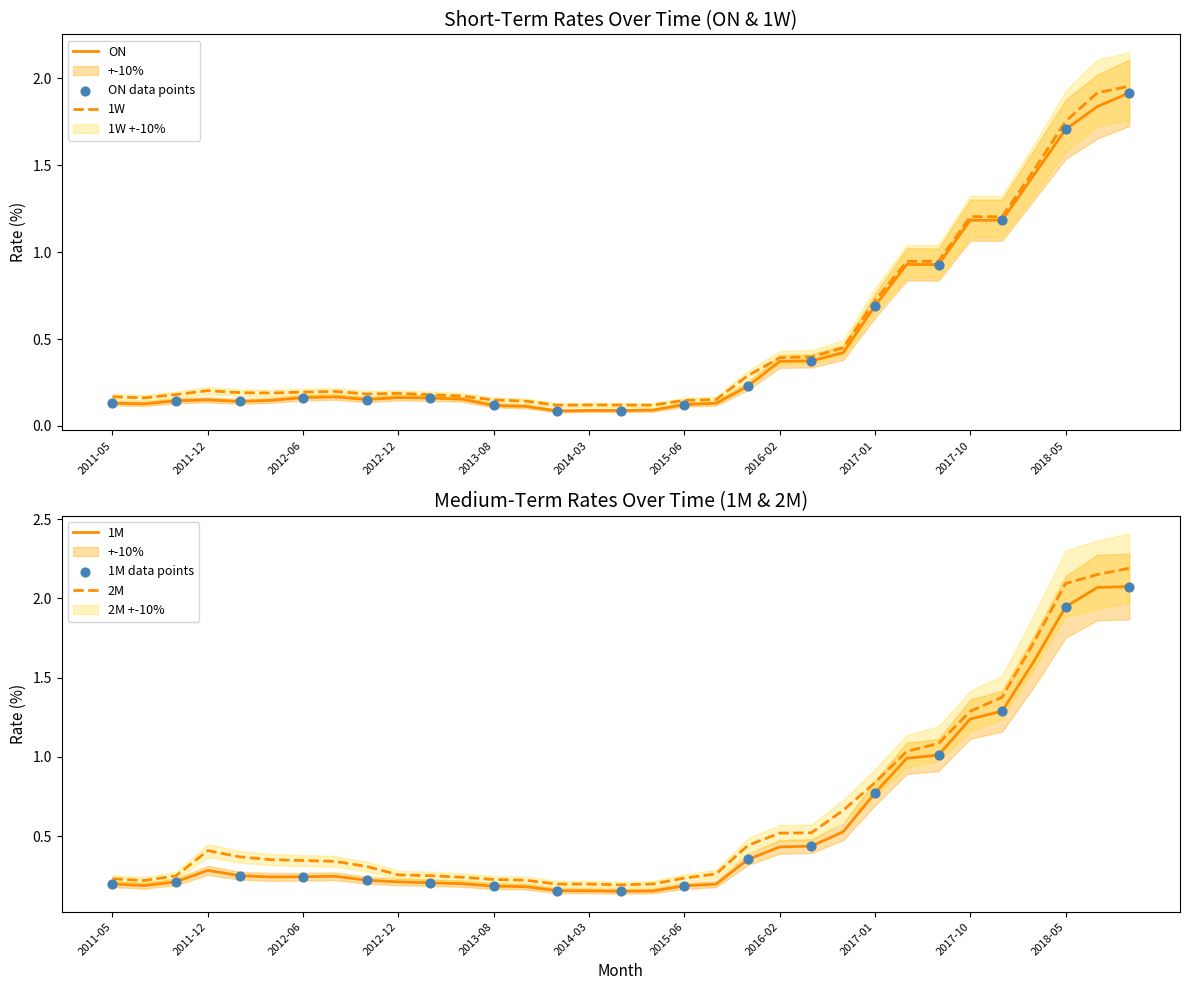

What are all the series names shown in the legend?

ON, 1W, 1M, 2M